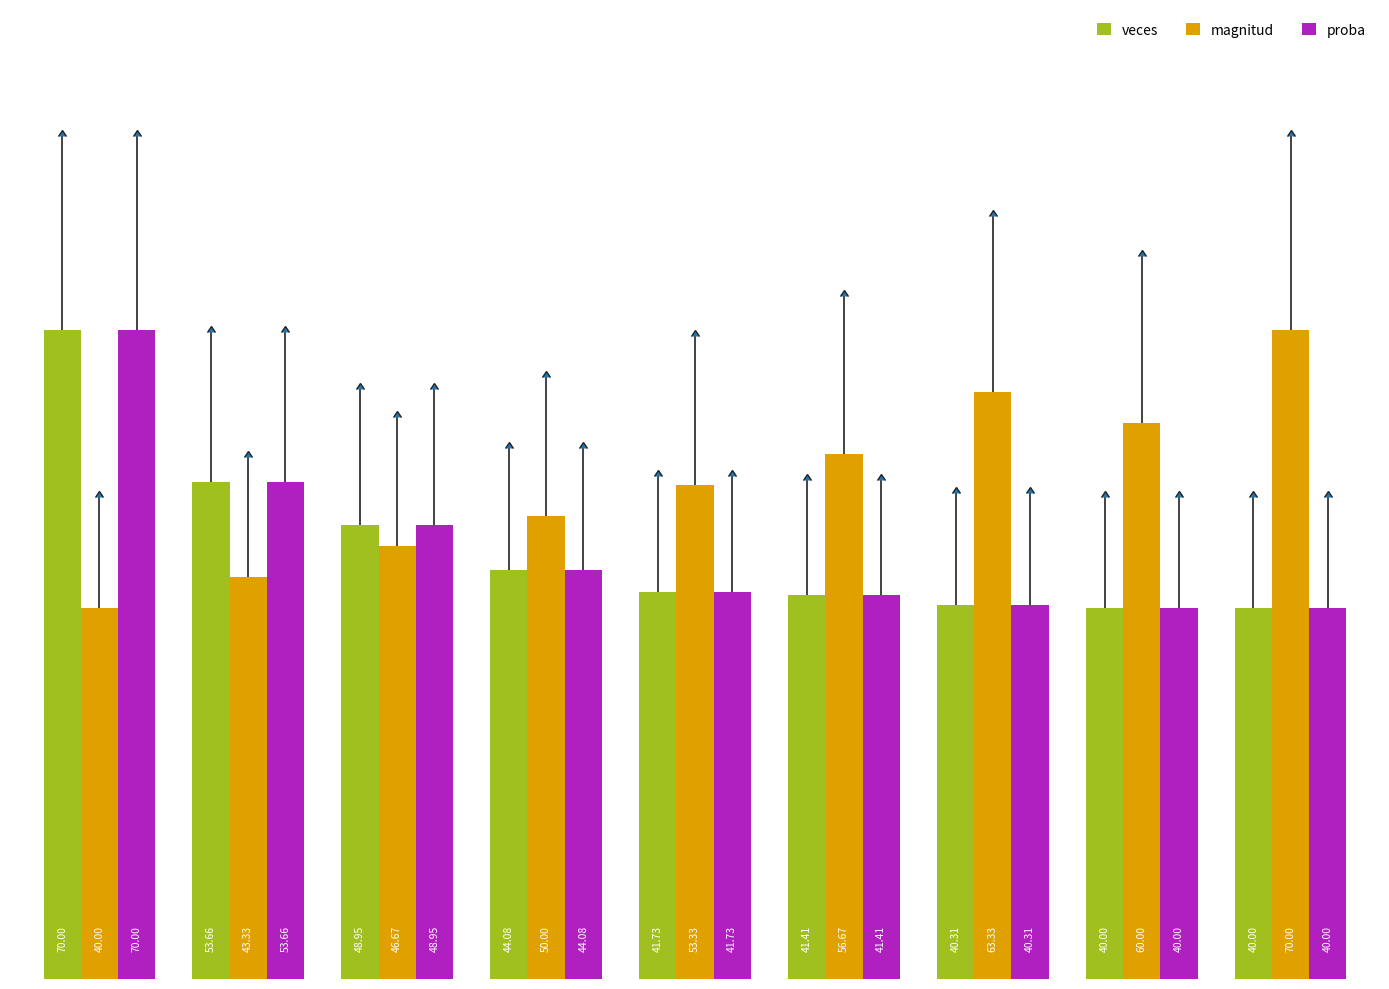

Reading left to right, what are all the values shown in this chart?

veces: 70.0	53.7	49.0	44.1	41.7	41.4	40.3	40.0	40.0
magnitud: 40.0	43.3	46.7	50.0	53.3	56.7	63.3	60.0	70.0
proba: 70.0	53.7	49.0	44.1	41.7	41.4	40.3	40.0	40.0